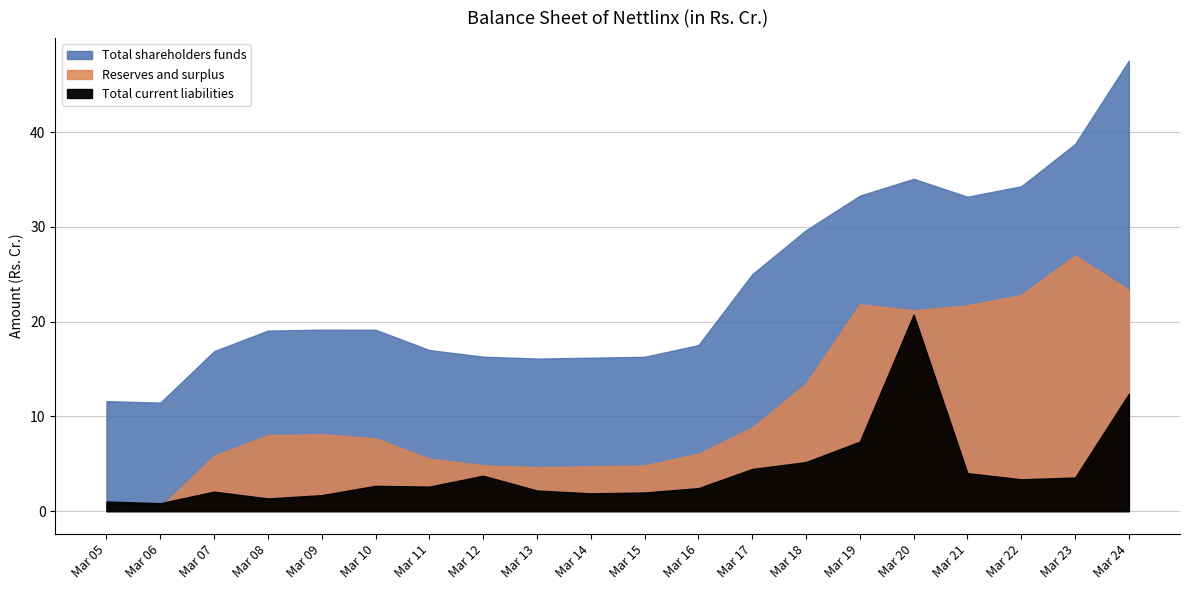

Count the number of categories in the chart.

20